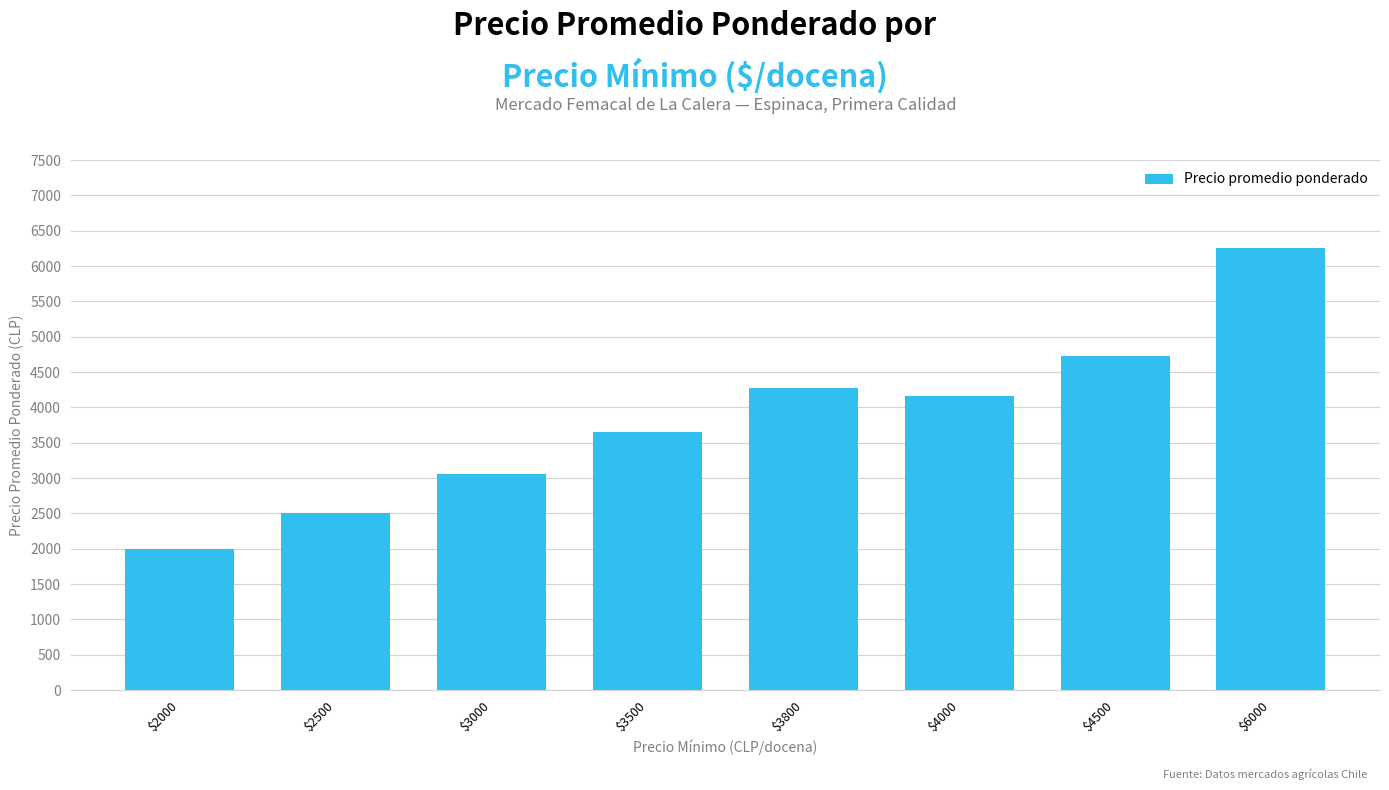

List the labels in order of value, largest first.

$6000, $4500, $3800, $4000, $3500, $3000, $2500, $2000